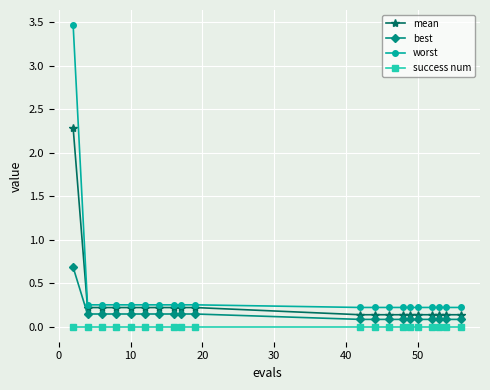

List the series in order of their overall mean, highest first.

worst, mean, best, success num